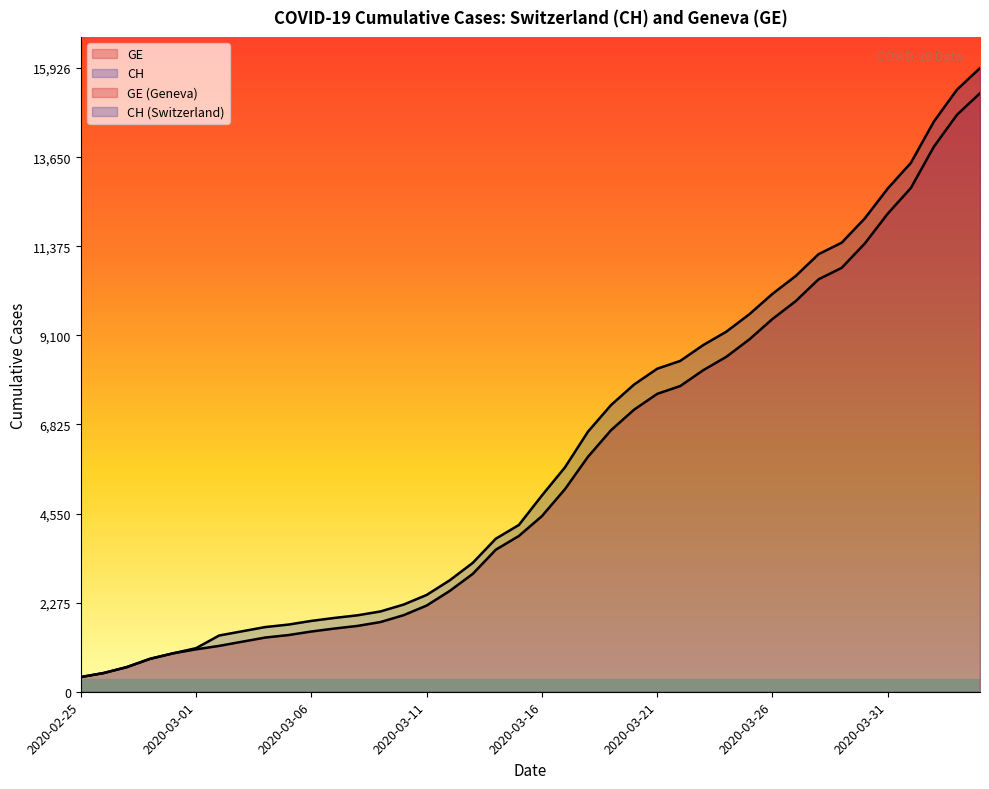

True or false: GE and CH intersect in this chart.

False